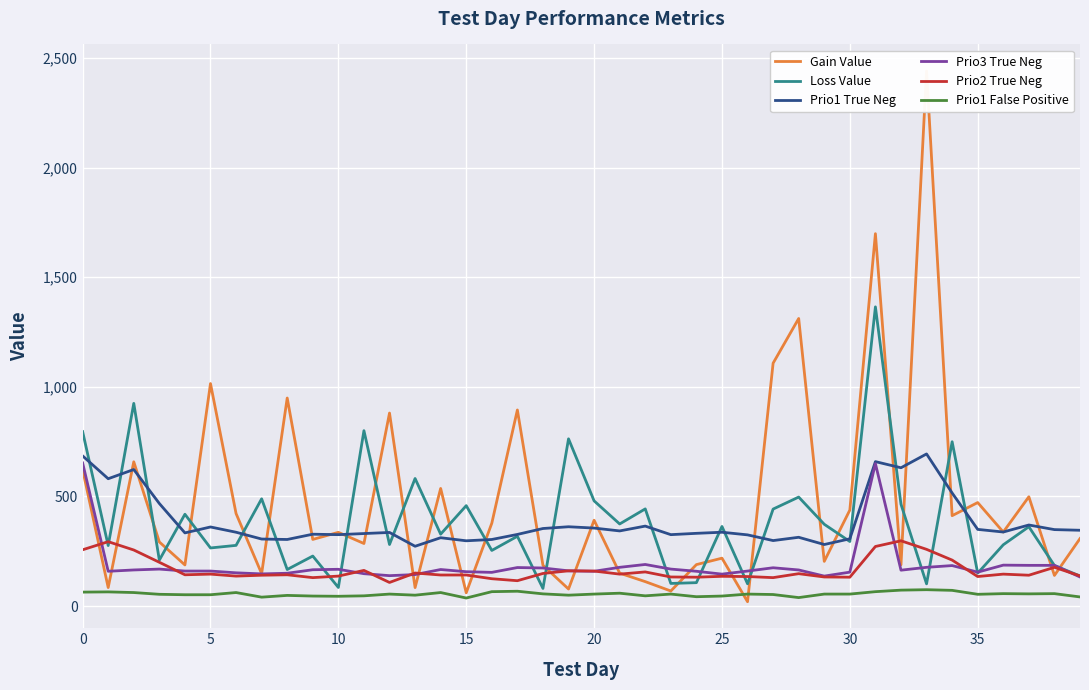

Between which two adjacent categories do Prio3 True Neg and Loss Value first intersect?

9 and 10